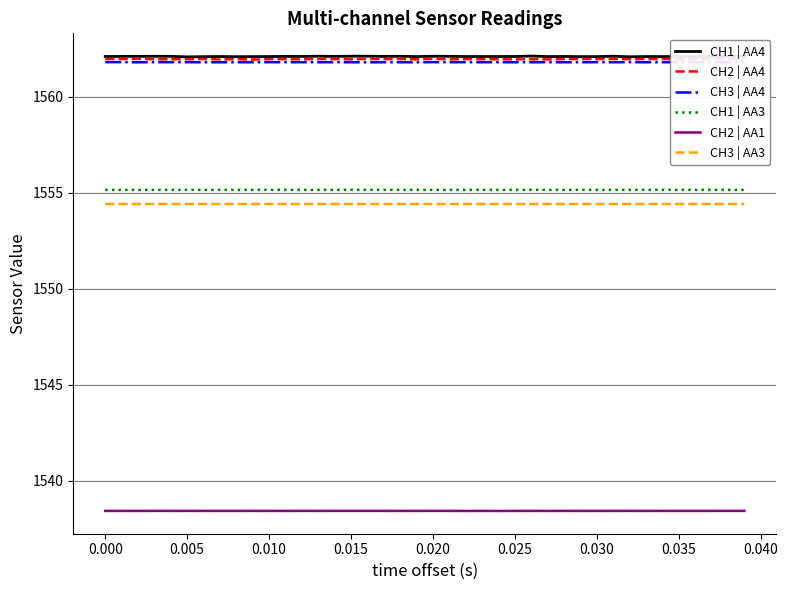

True or false: CH2 | AA4 and CH2 | AA1 intersect in this chart.

False